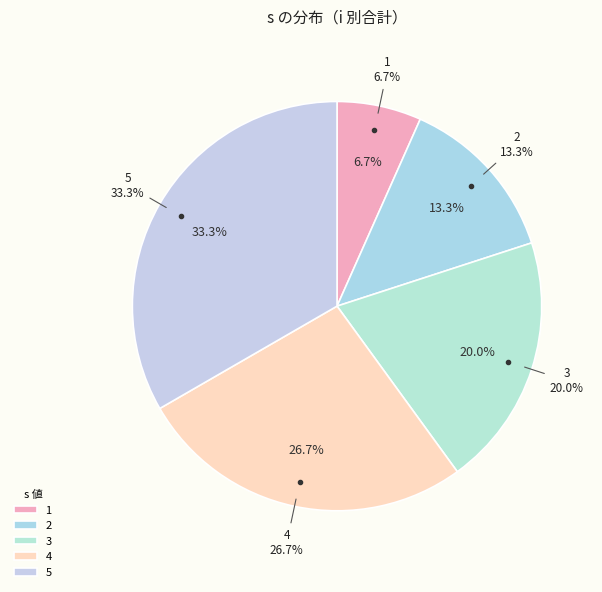

What is the change in value from 3 to 5?

+2